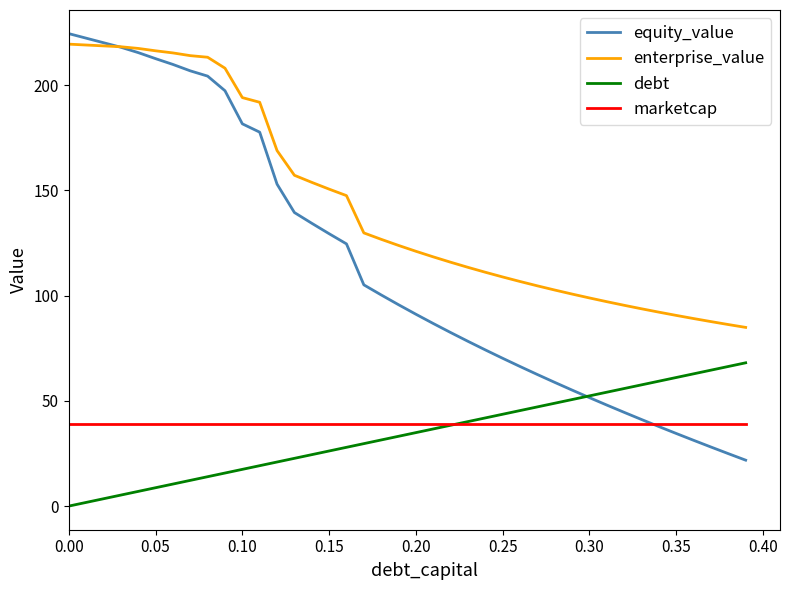

Which series has the largest total across all categories?

enterprise_value